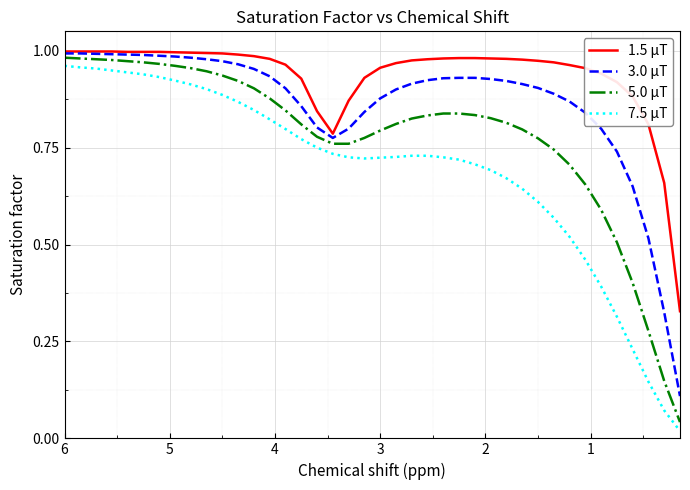

True or false: 1.5 μT and 3.0 μT intersect in this chart.

False